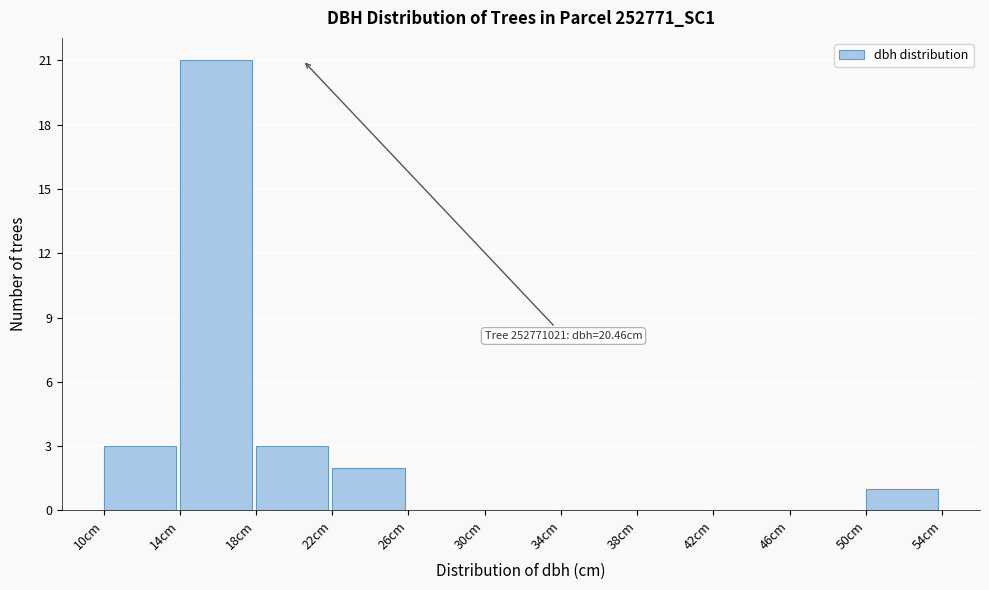

Over which range of the x-axis is the bar tallest?

14 to 18